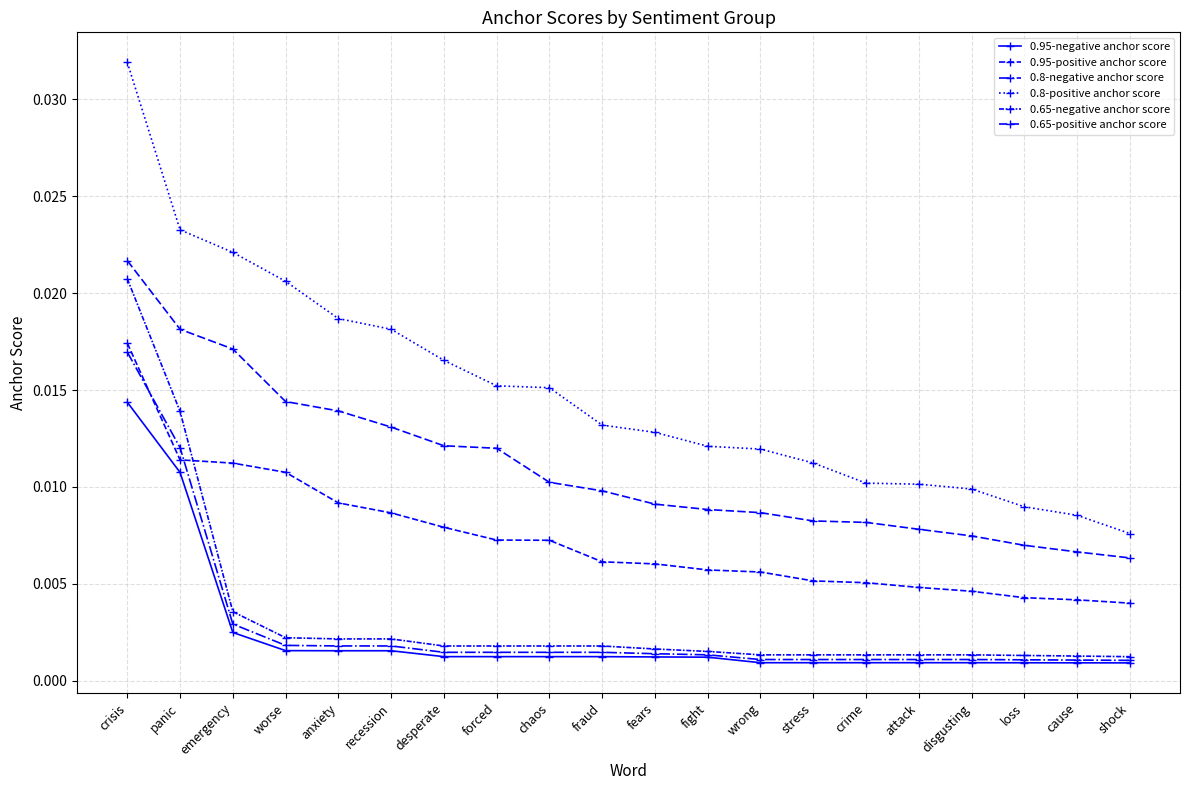

At how many categories does at least one series exceed 0?

20